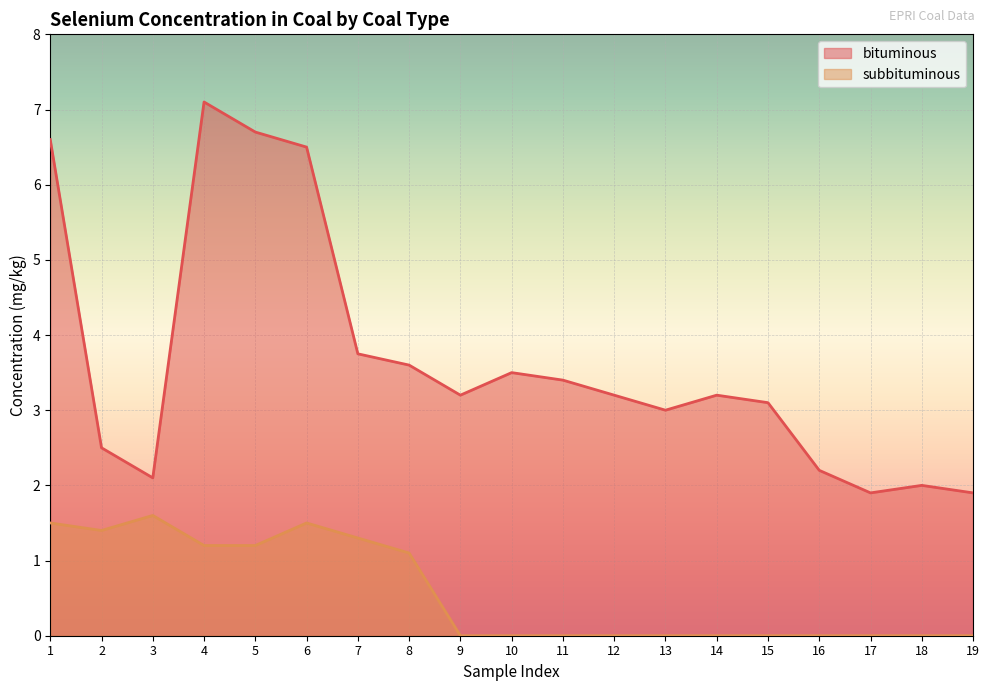

What is the value of the bituminous point at the 2nd from the left?

2.5